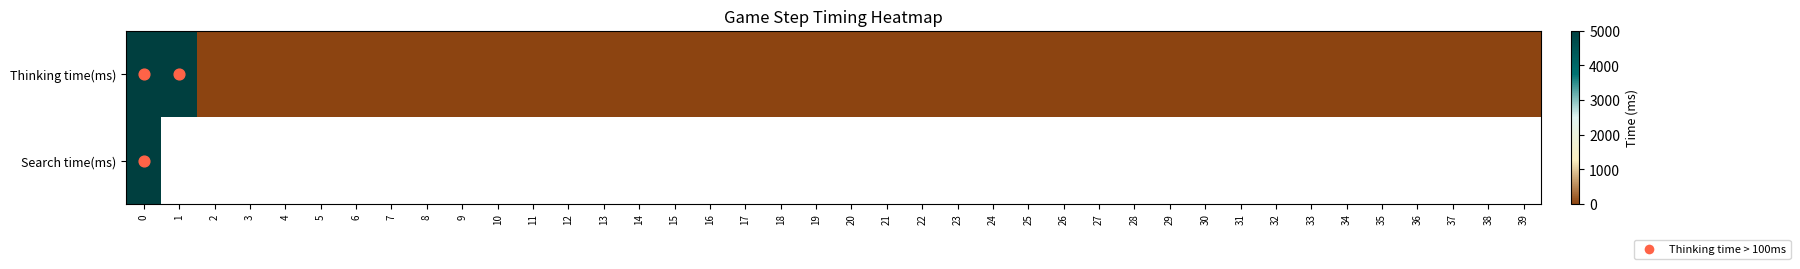

What is the sum of all Thinking time(ms) values?

10013.0